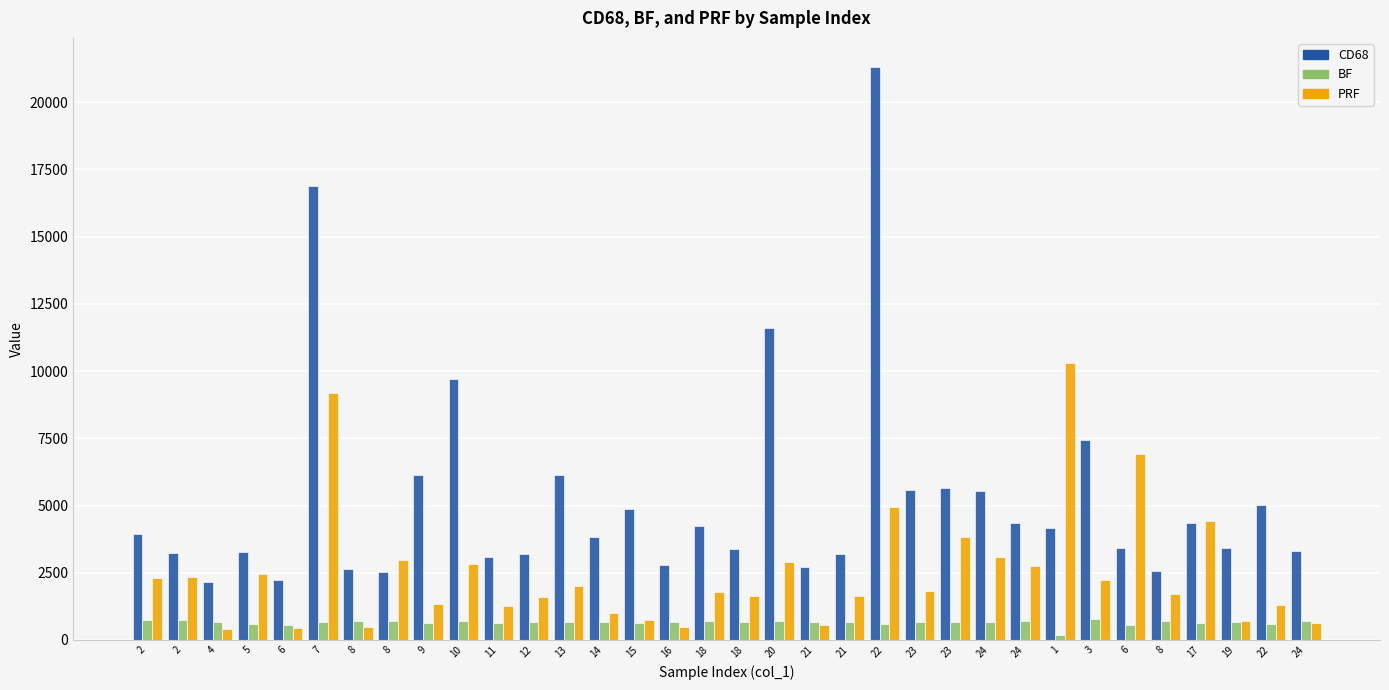

Rank the series by their average value, from highest to lowest.

CD68, PRF, BF